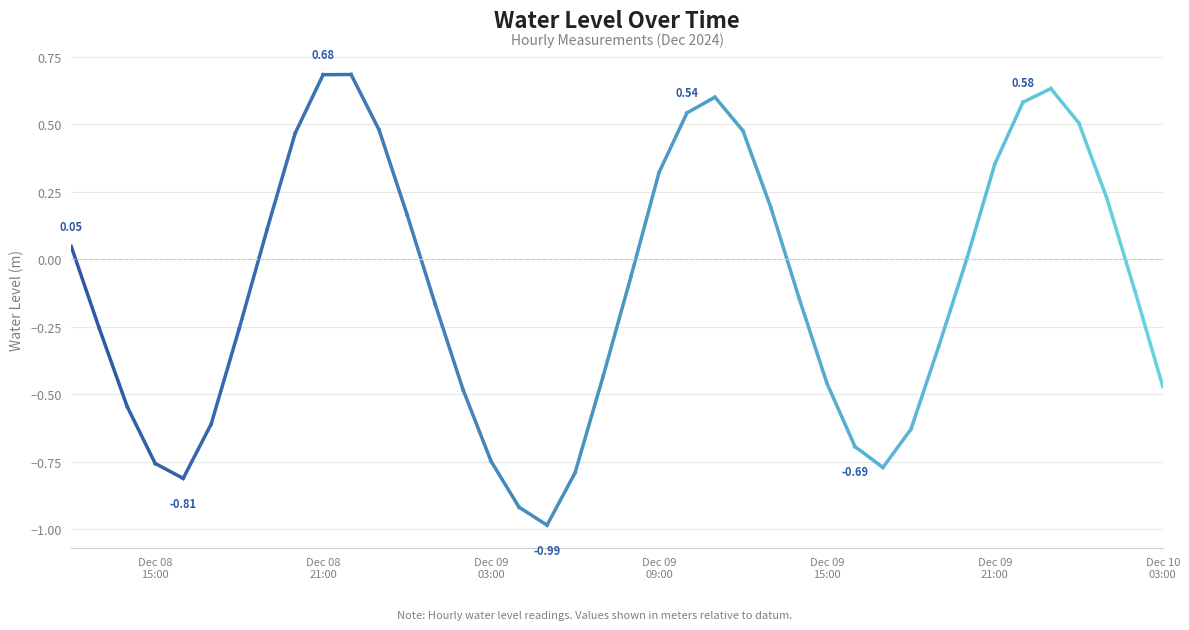

What is the average value?

-0.1